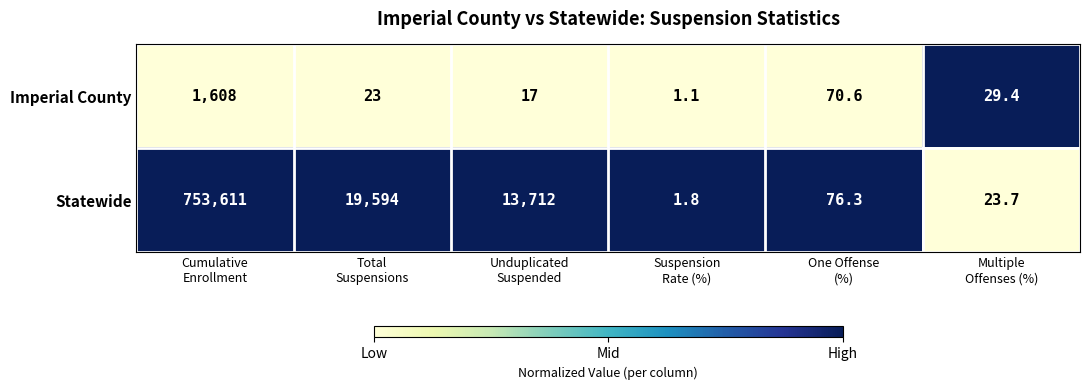

What is the minimum value shown in the chart?

1.1